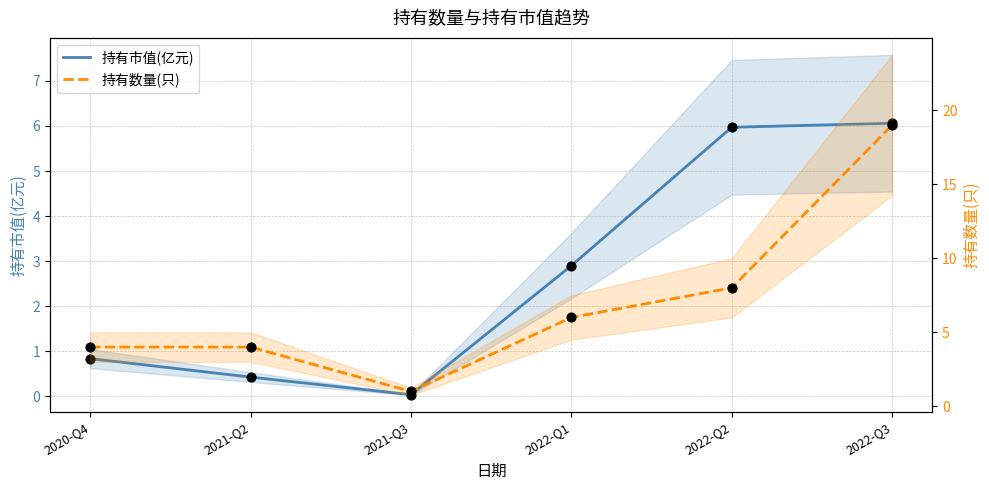

Is the value of 持有市值(亿元) at 2022-Q3 greater than the value of 持有数量(只) at 2021-Q3?

Yes